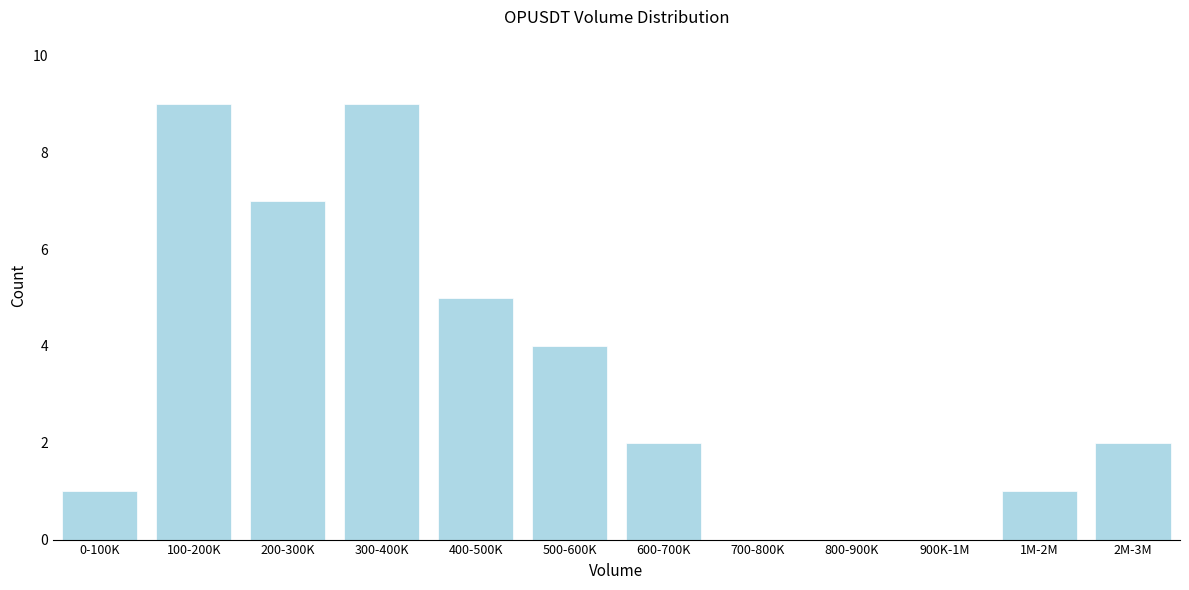

Reading right to left, what are all the values shown in this chart?

2M-3M=2	1M-2M=1	900K-1M=0	800-900K=0	700-800K=0	600-700K=2	500-600K=4	400-500K=5	300-400K=9	200-300K=7	100-200K=9	0-100K=1